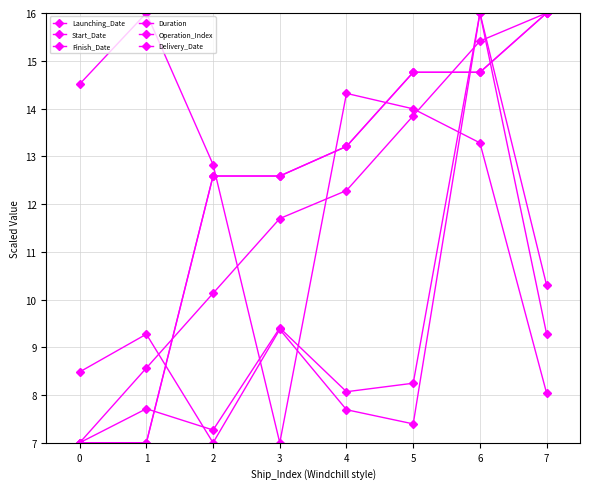

Does the chart have visible grid lines?

Yes